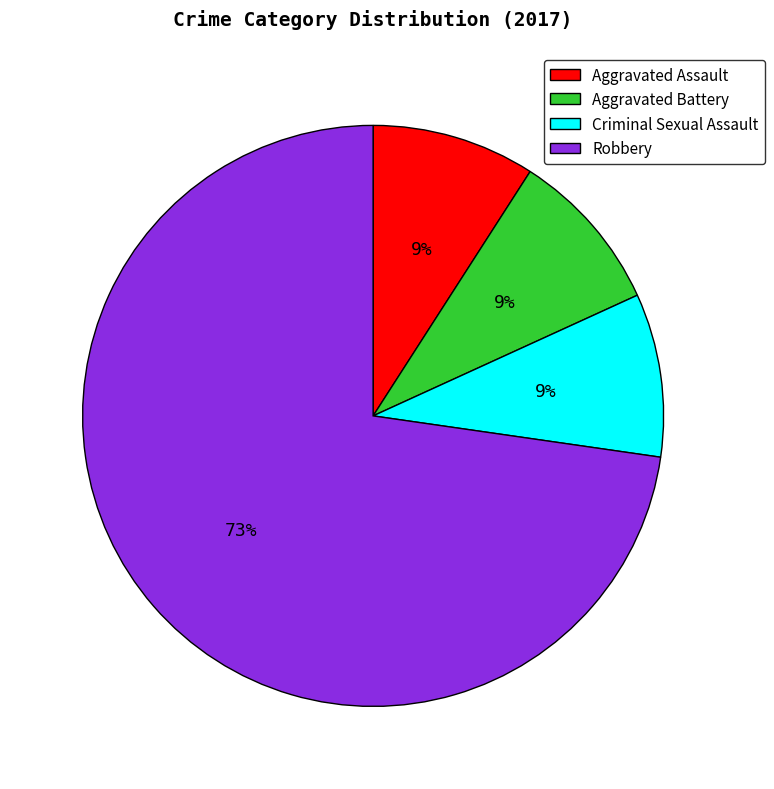

Is it true that Robbery is 60% of the pie?

False